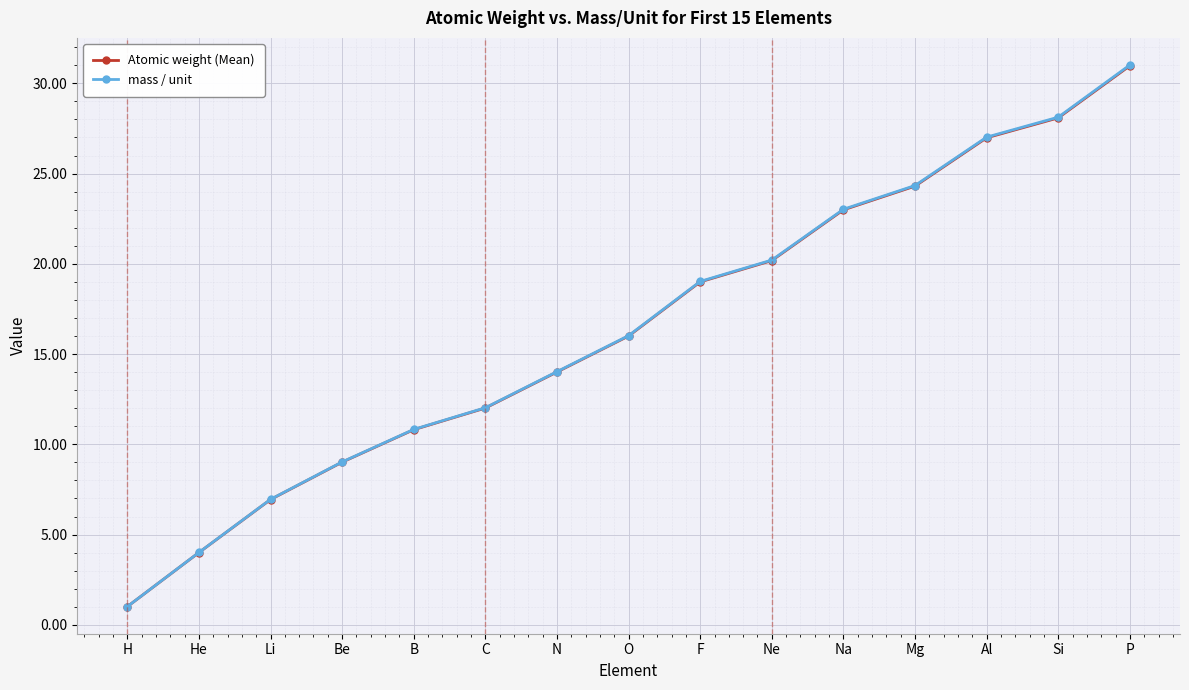

What is the average value of the Atomic weight (Mean) series?

16.4